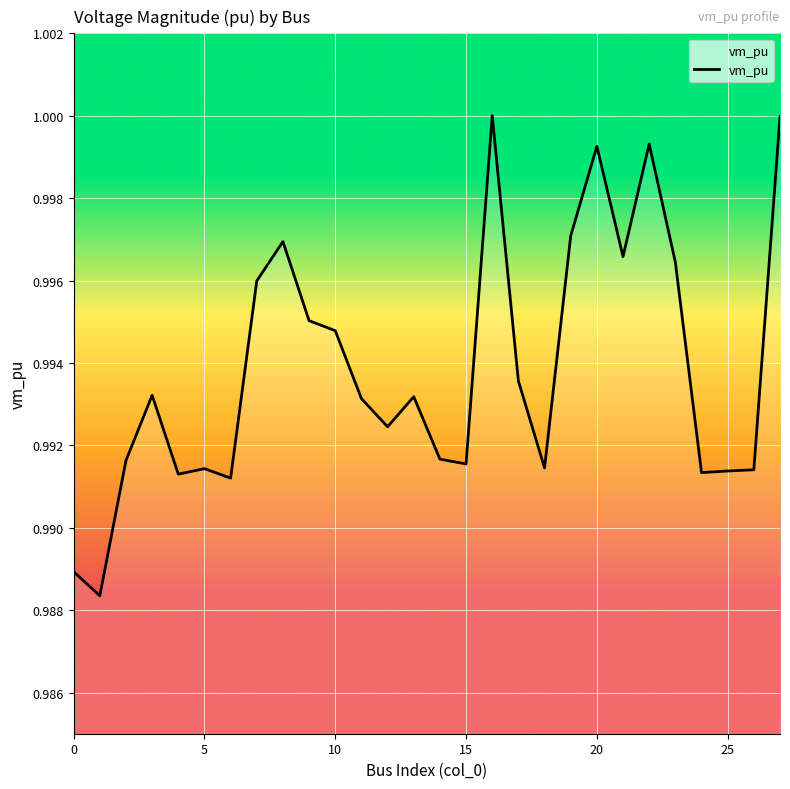

True or false: the data has more than 1 interior local peaks.

True